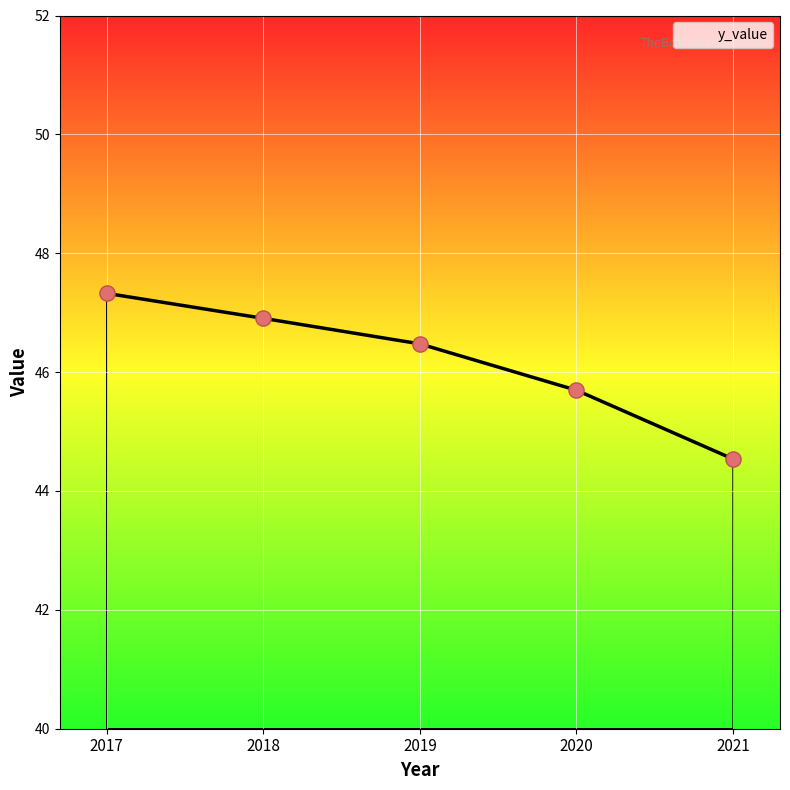

Which has a higher value, 2017 or 2021?

2017